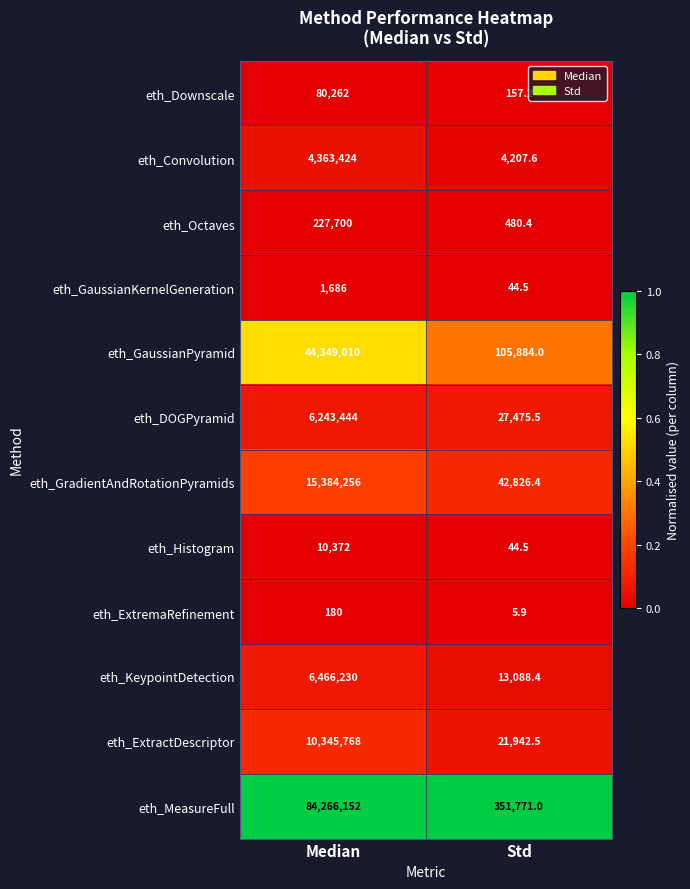

At Median, list the series in order from largest to smallest.

eth_MeasureFull, eth_GaussianPyramid, eth_GradientAndRotationPyramids, eth_ExtractDescriptor, eth_KeypointDetection, eth_DOGPyramid, eth_Convolution, eth_Octaves, eth_Downscale, eth_Histogram, eth_GaussianKernelGeneration, eth_ExtremaRefinement